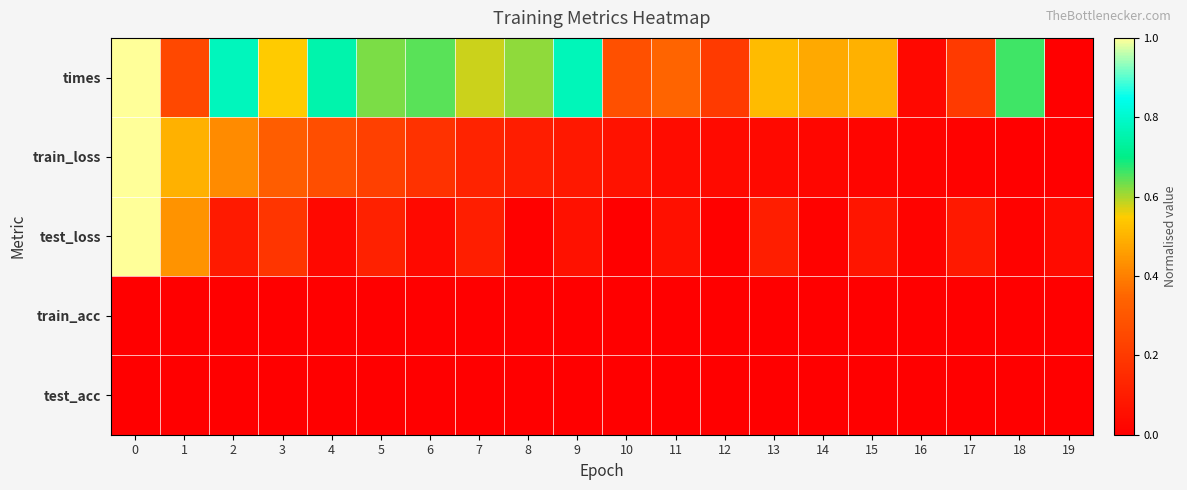

Reading right to left, what are all the values shown in this chart?

times: 19=0.0	18=0.7	17=0.2	16=0.0	15=0.5	14=0.5	13=0.5	12=0.2	11=0.3	10=0.3	9=0.8	8=0.6	7=0.6	6=0.6	5=0.6	4=0.8	3=0.6	2=0.8	1=0.2	0=1.0
train_loss: 19=0.0	18=0.0	17=0.0	16=0.0	15=0.0	14=0.0	13=0.0	12=0.0	11=0.0	10=0.1	9=0.1	8=0.1	7=0.1	6=0.2	5=0.2	4=0.3	3=0.3	2=0.4	1=0.5	0=1.0
test_loss: 19=0.0	18=0.0	17=0.1	16=0.0	15=0.1	14=0.0	13=0.1	12=0.0	11=0.1	10=0.0	9=0.1	8=0.0	7=0.1	6=0.0	5=0.1	4=0.0	3=0.2	2=0.1	1=0.4	0=1.0
train_acc: 19=0.0	18=0.0	17=0.0	16=0.0	15=0.0	14=0.0	13=0.0	12=0.0	11=0.0	10=0.0	9=0.0	8=0.0	7=0.0	6=0.0	5=0.0	4=0.0	3=0.0	2=0.0	1=0.0	0=0.0
test_acc: 19=0.0	18=0.0	17=0.0	16=0.0	15=0.0	14=0.0	13=0.0	12=0.0	11=0.0	10=0.0	9=0.0	8=0.0	7=0.0	6=0.0	5=0.0	4=0.0	3=0.0	2=0.0	1=0.0	0=0.0